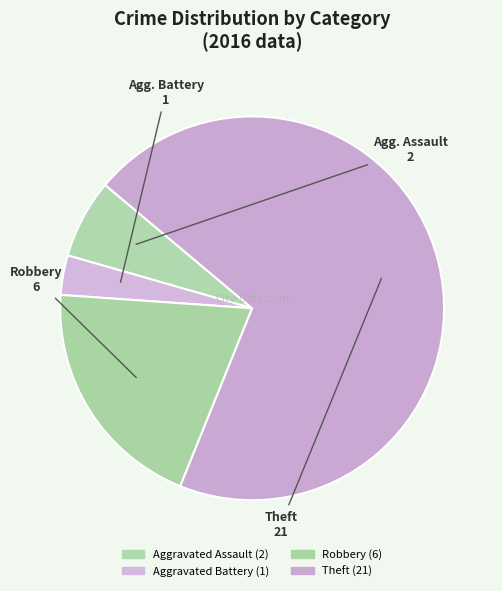

Count the number of slices in the pie.

4